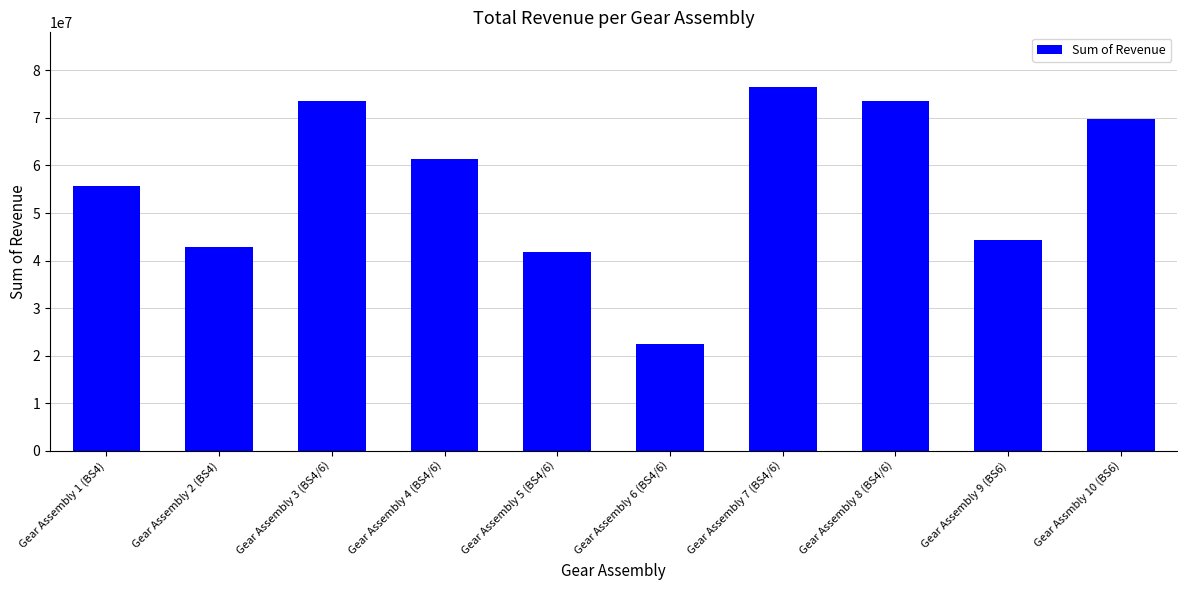

Does the chart contain any negative values?

No